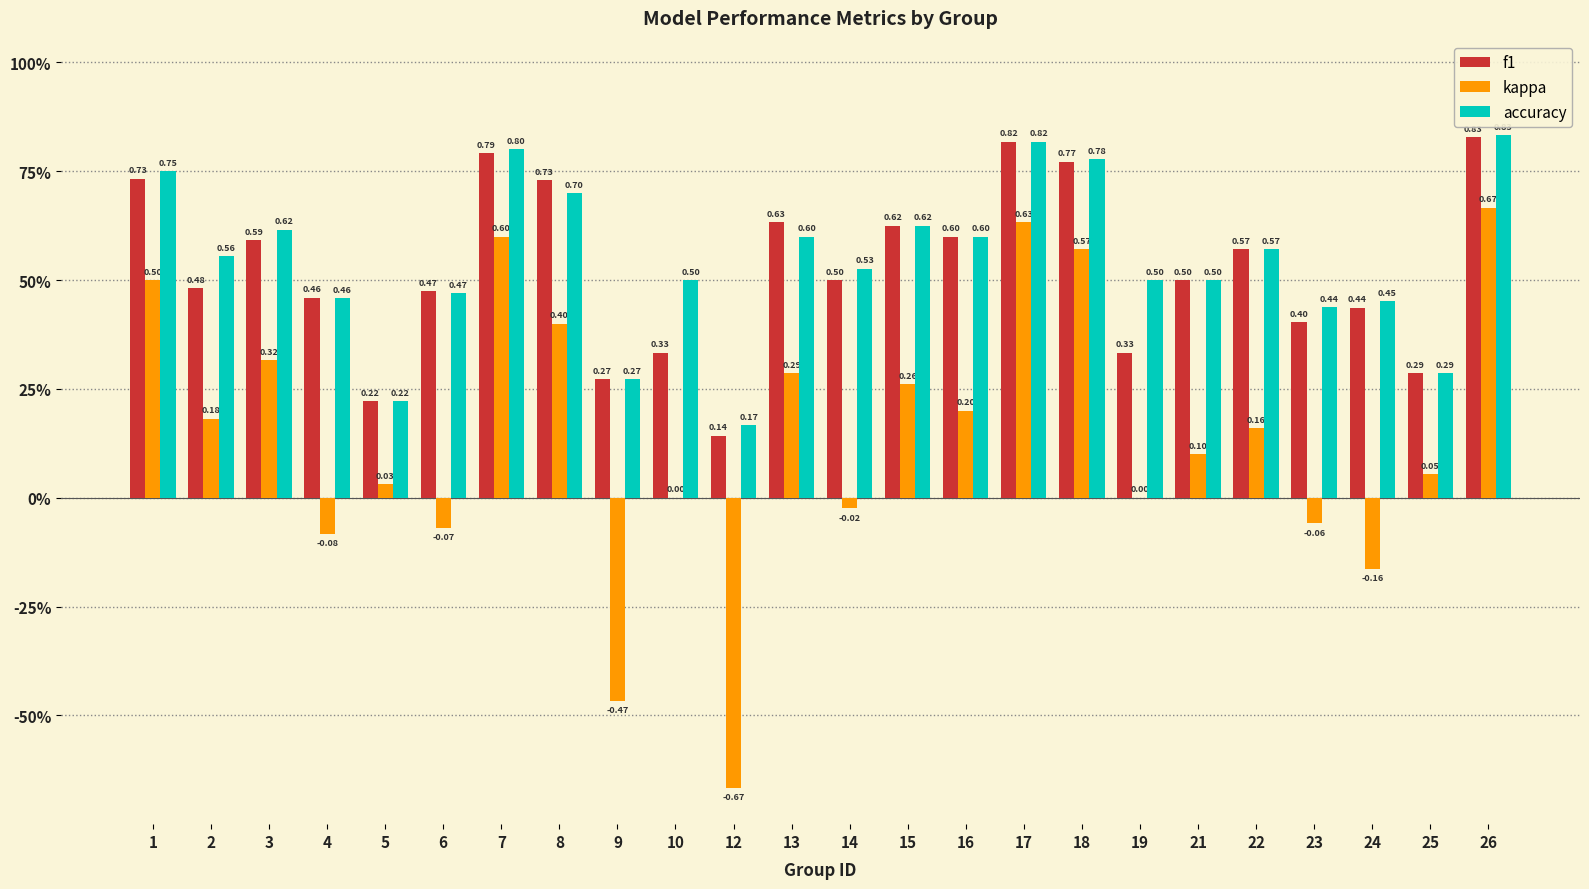

Rank the categories by f1 value from highest to lowest.

26, 17, 7, 18, 1, 8, 13, 15, 16, 3, 22, 14, 21, 2, 6, 4, 24, 23, 10, 19, 25, 9, 5, 12